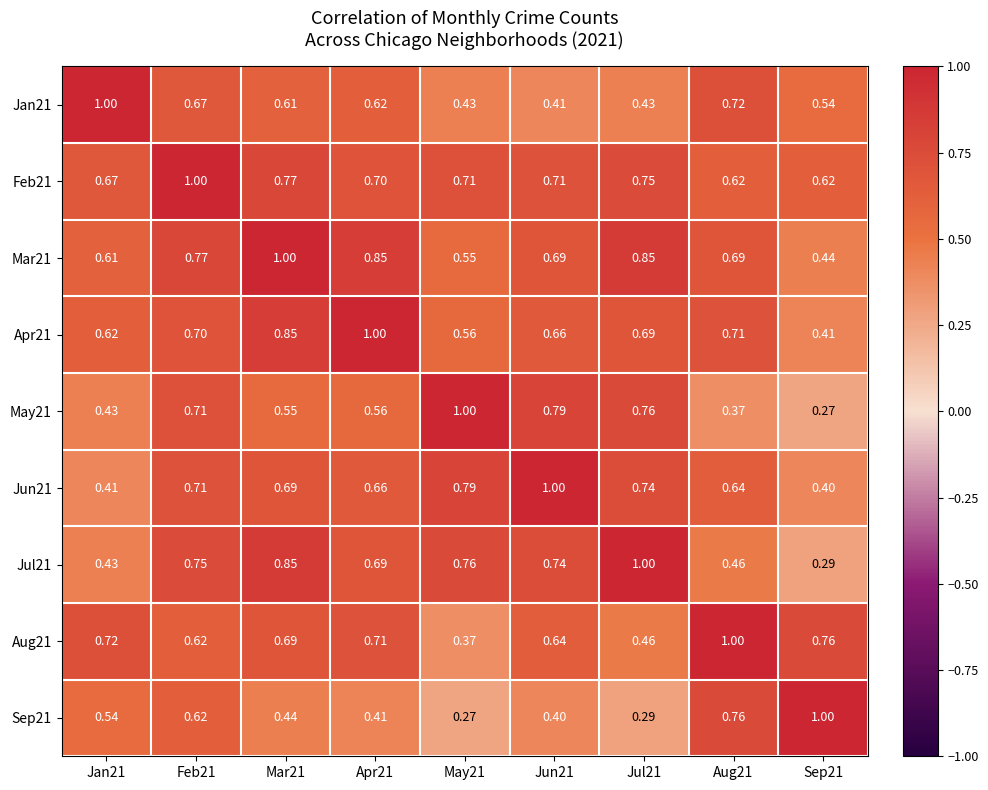

How many data points does each series have?

9